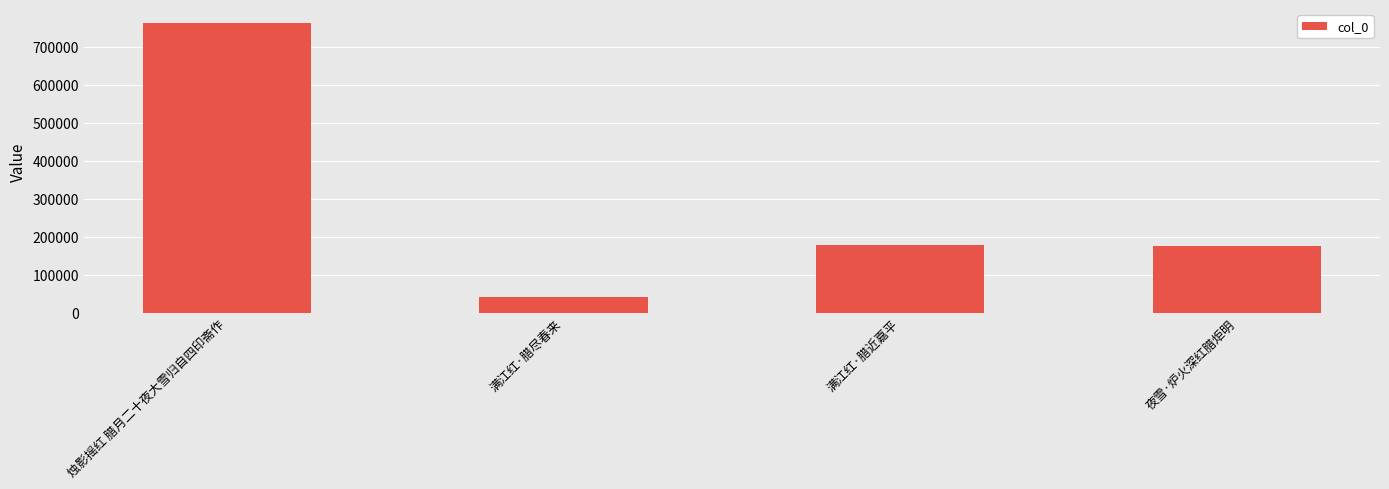

Between 满江红·腊近嘉平 and 烛影摇红 腊月二十夜大雪归自四印斋作, which is larger?

烛影摇红 腊月二十夜大雪归自四印斋作